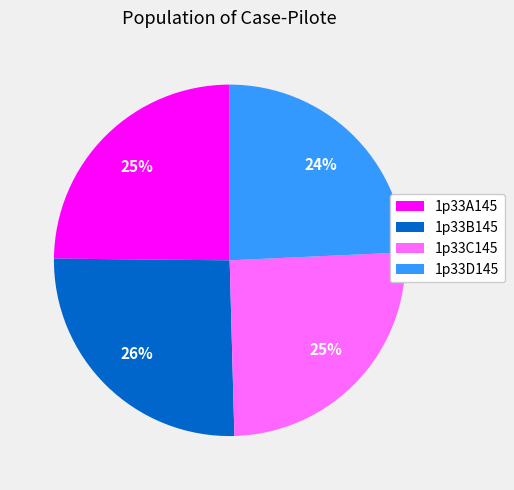

What is the ratio of the value at 1p33A145 to the value at 1p33D145?

1.0